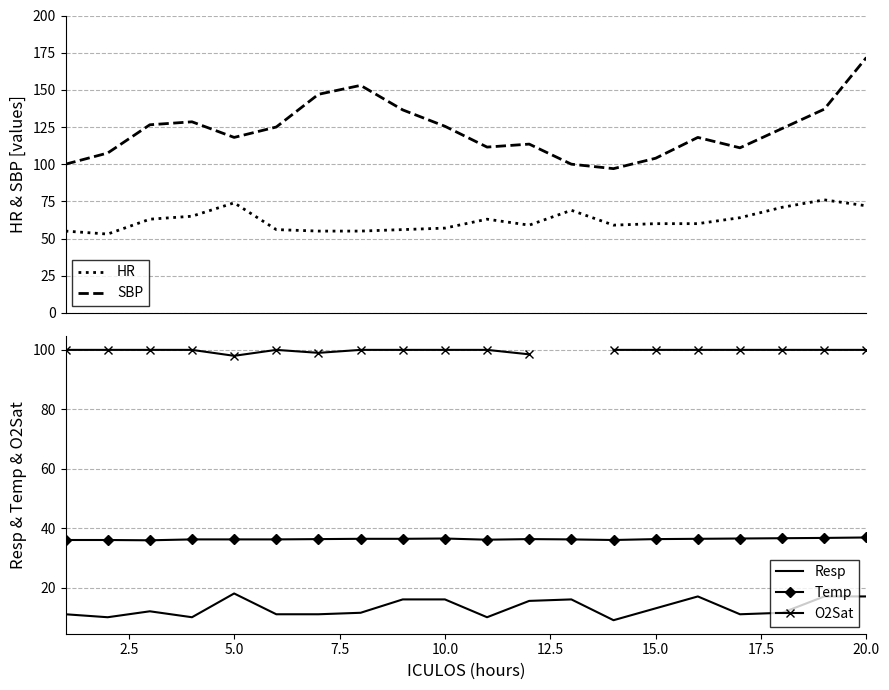

True or false: Resp and Temp intersect in this chart.

False